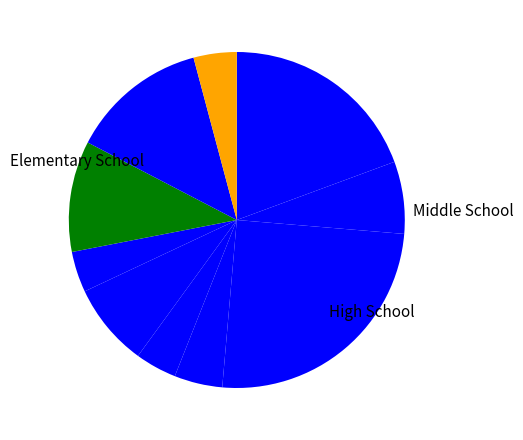

Rank the categories by value from lowest to highest.

signal segment 7, signal segment 5, signal segment 10, signal segment 4, signal segment 2, signal segment 6, signal segment 8, signal segment 9, signal segment 1, signal segment 3